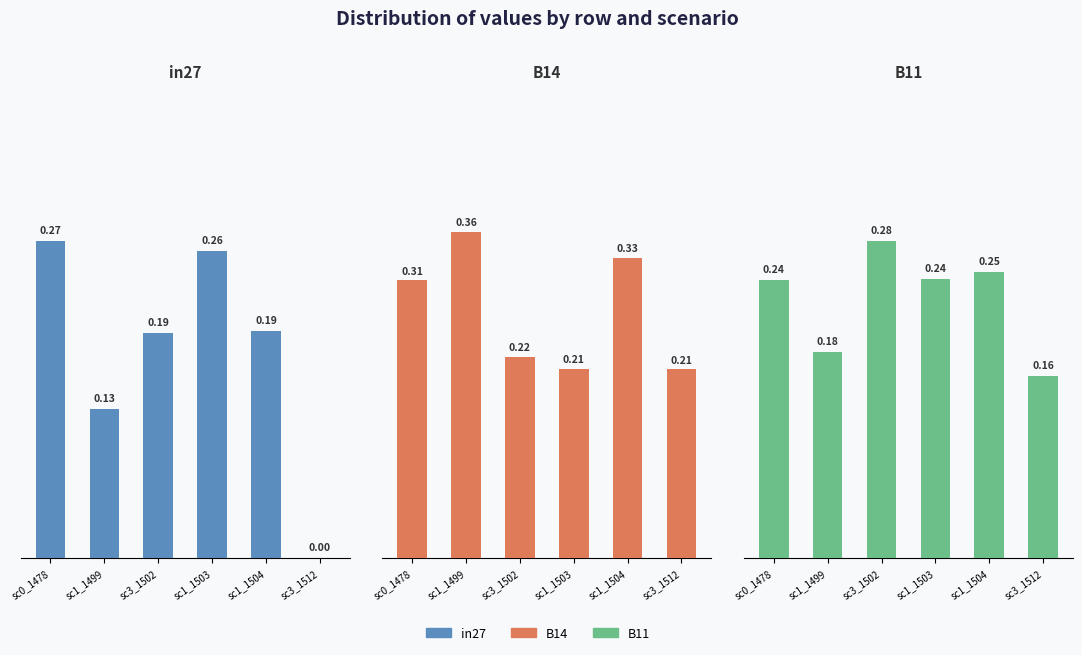

How many values in in27 are above zero?

5